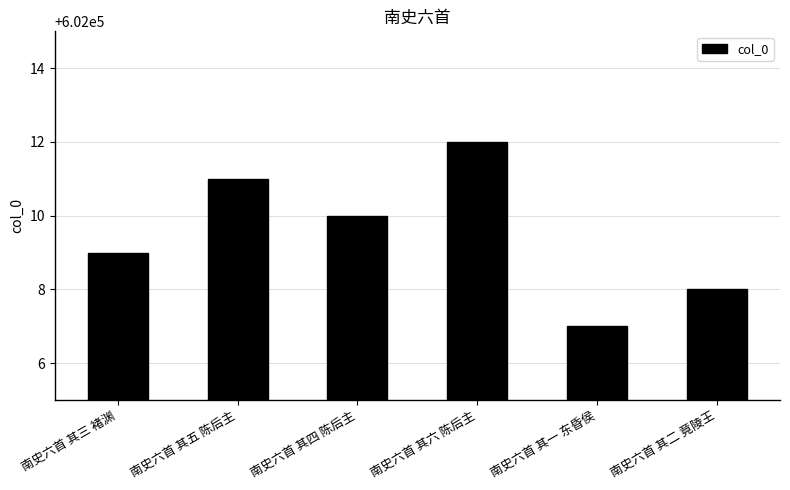

Reading right to left, extract all data points from this chart.

602008	602007	602012	602010	602011	602009